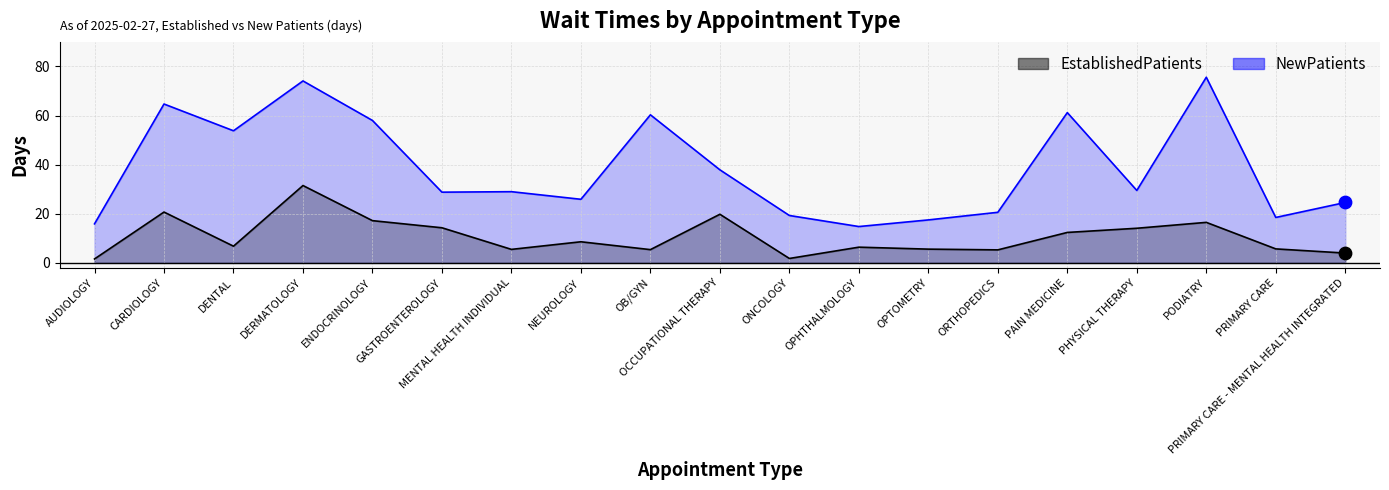

Which series has the largest total across all categories?

NewPatients